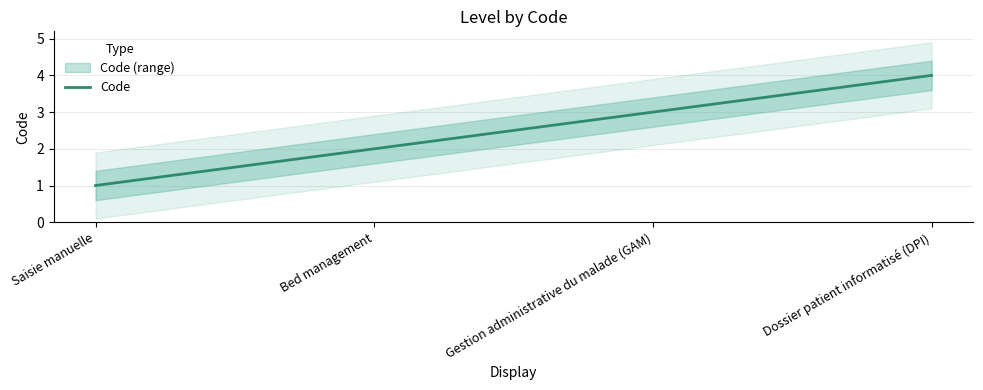

True or false: there are more than 0 points higher than both neighbors.

False